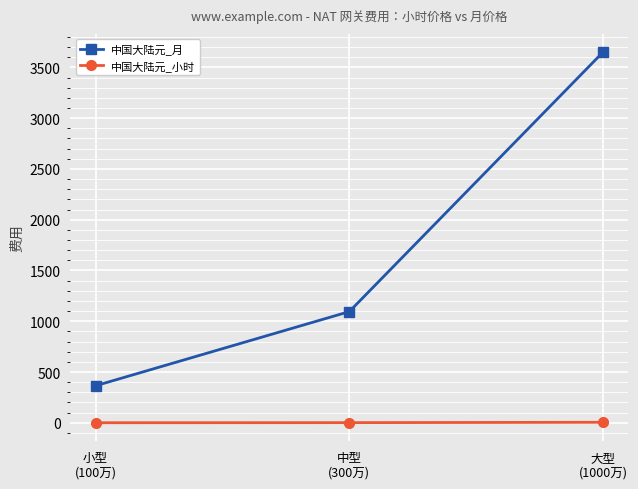

What is the average value of the 中国大陆元_小时 series?

2.3